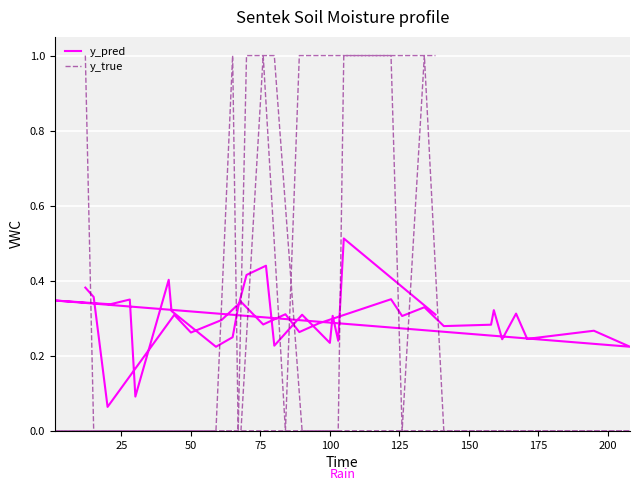

At how many categories does at least one series exceed 0?

40